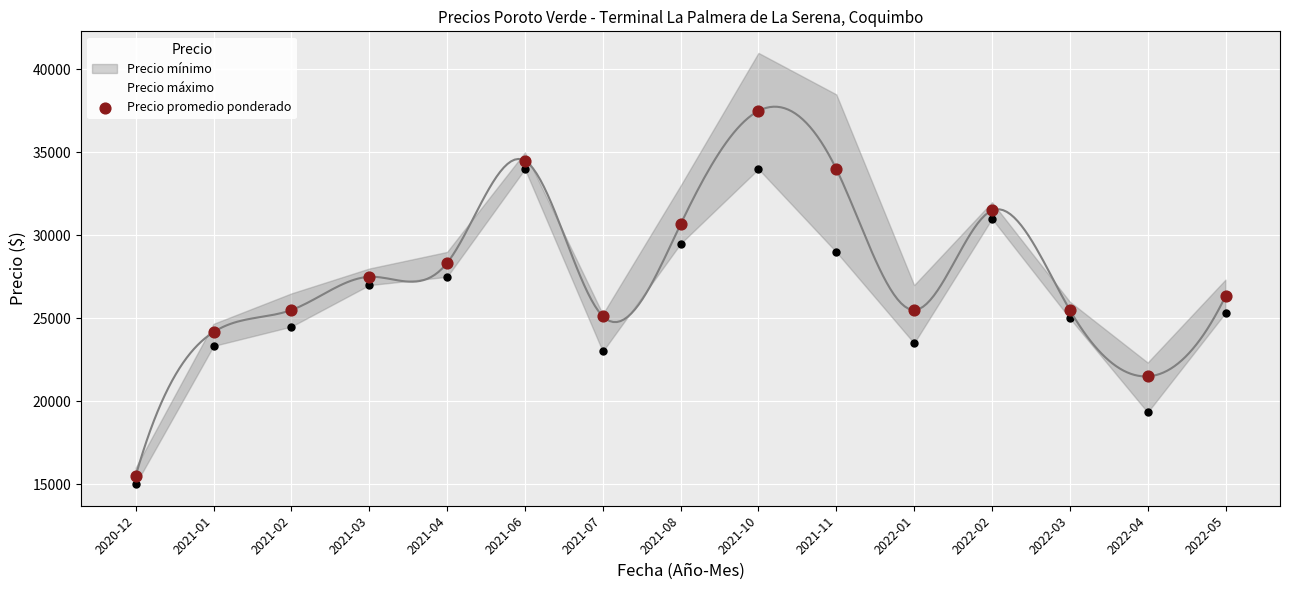

What is the ratio of the value at 2021-07 to the value at 2021-11?

0.7